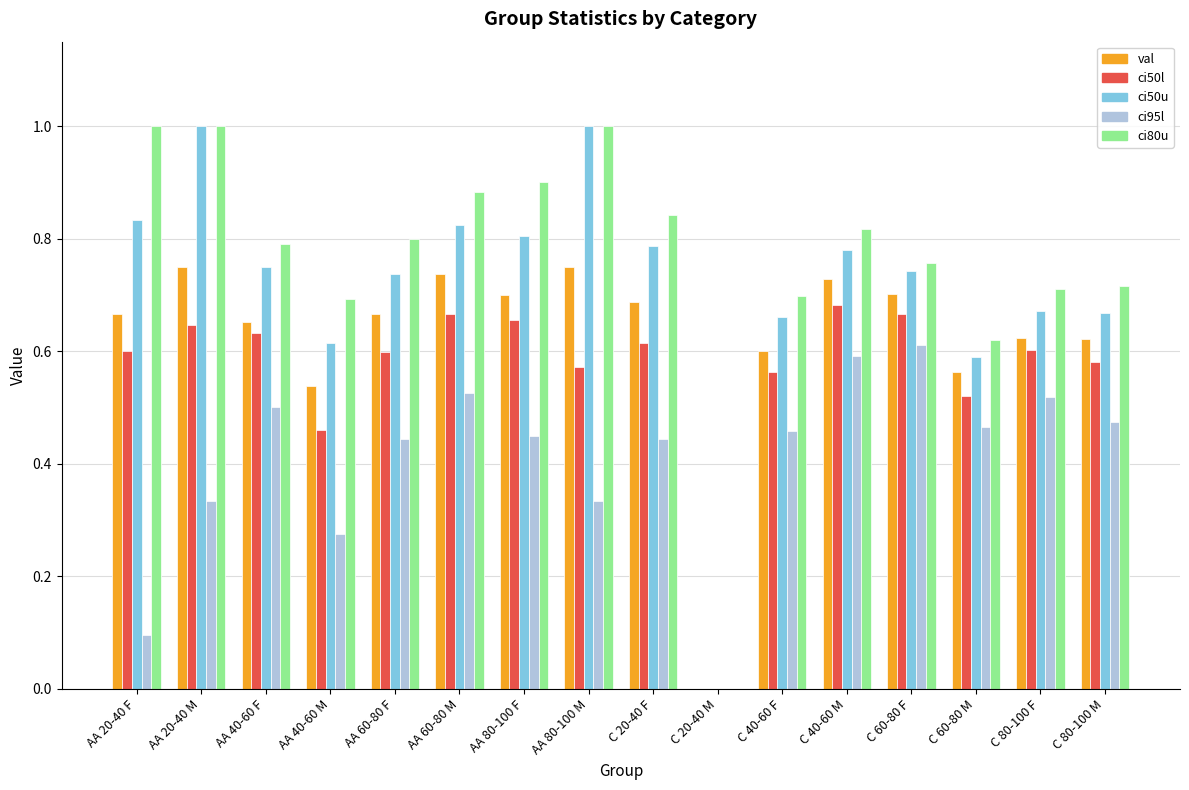

Which series changed the most between C 60-80 F and C 60-80 M?

ci50u